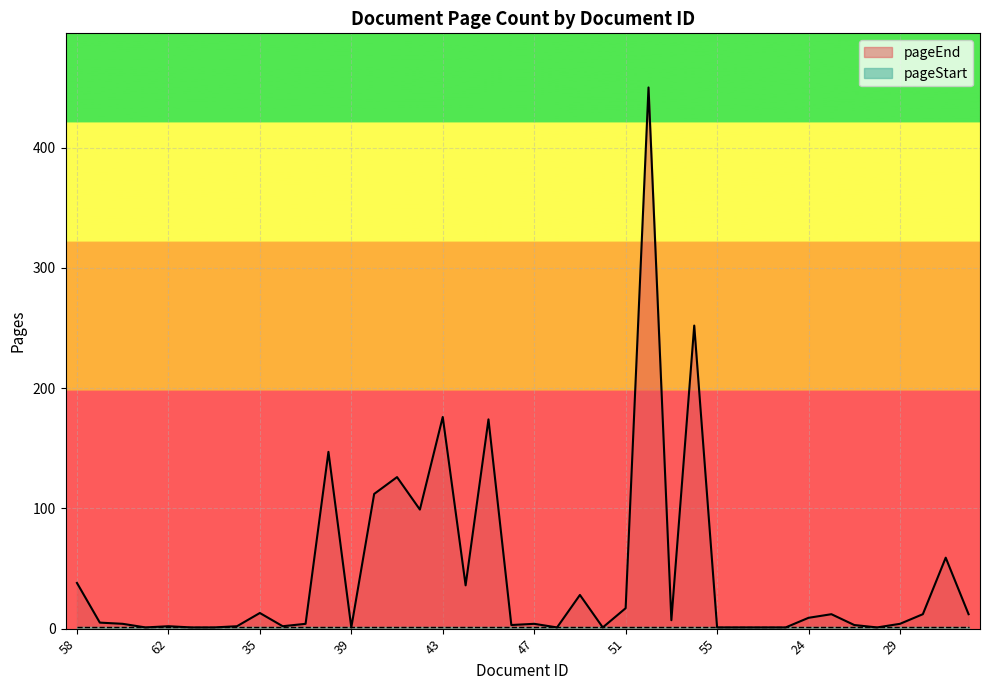

What is the value of the pageStart line point at the 27th from the left?

1